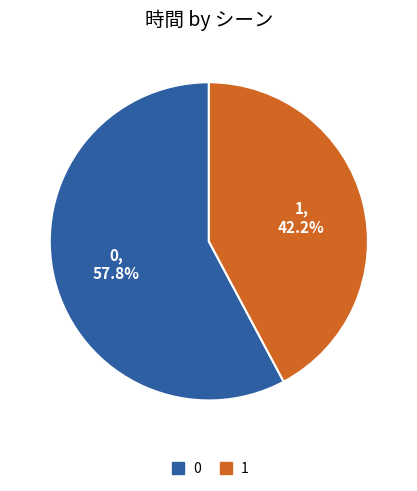

How many segments does this pie chart have?

2